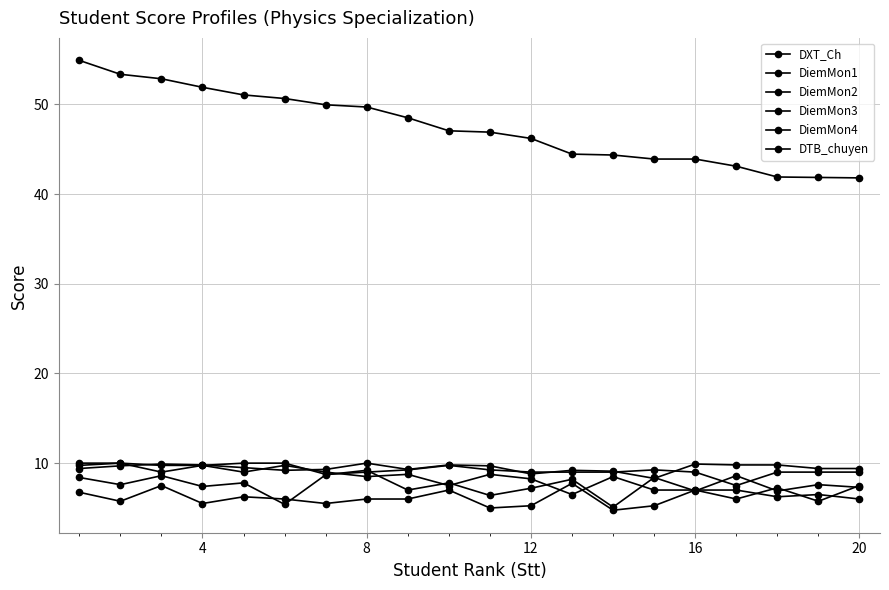

What is the sum of all DiemMon3 values?

150.5